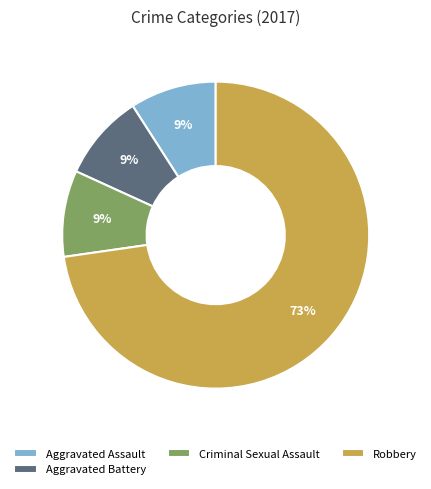

Which category has the biggest portion of the pie?

Robbery